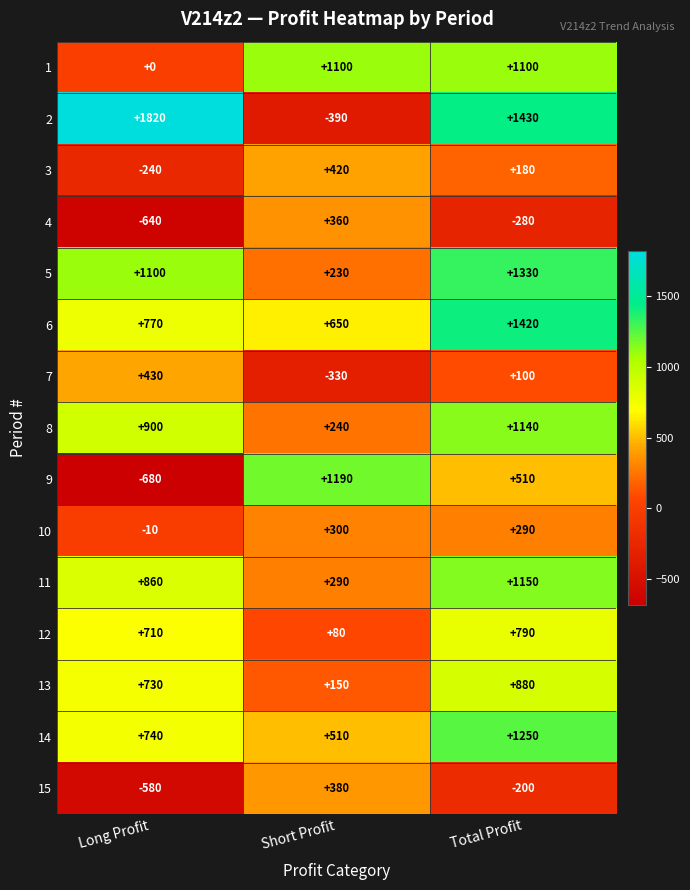

At which category is the sum across all series the highest?

Total Profit